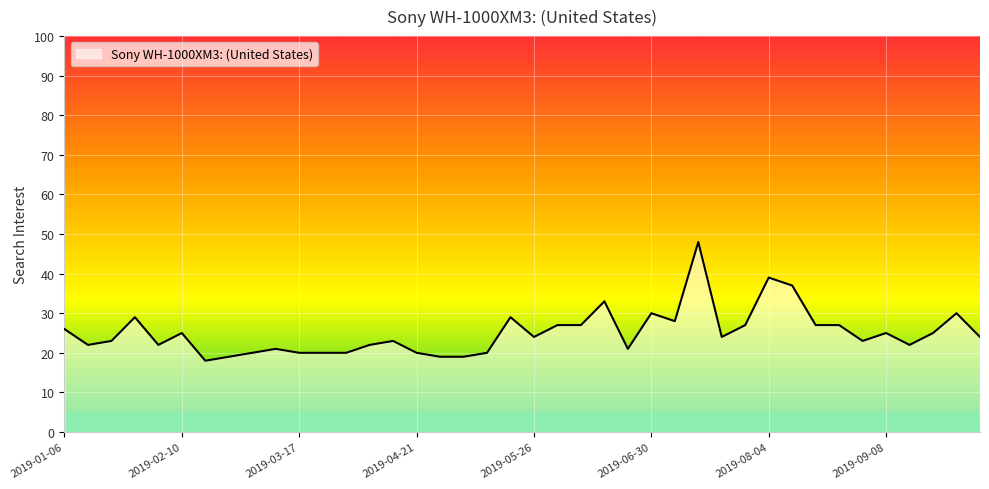

What is the difference between the second highest and minimum values?

21